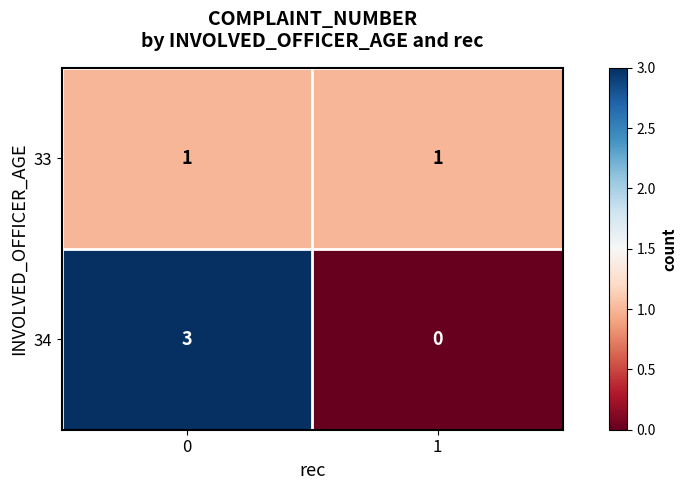

List the series in order of their overall mean, lowest first.

33, 34